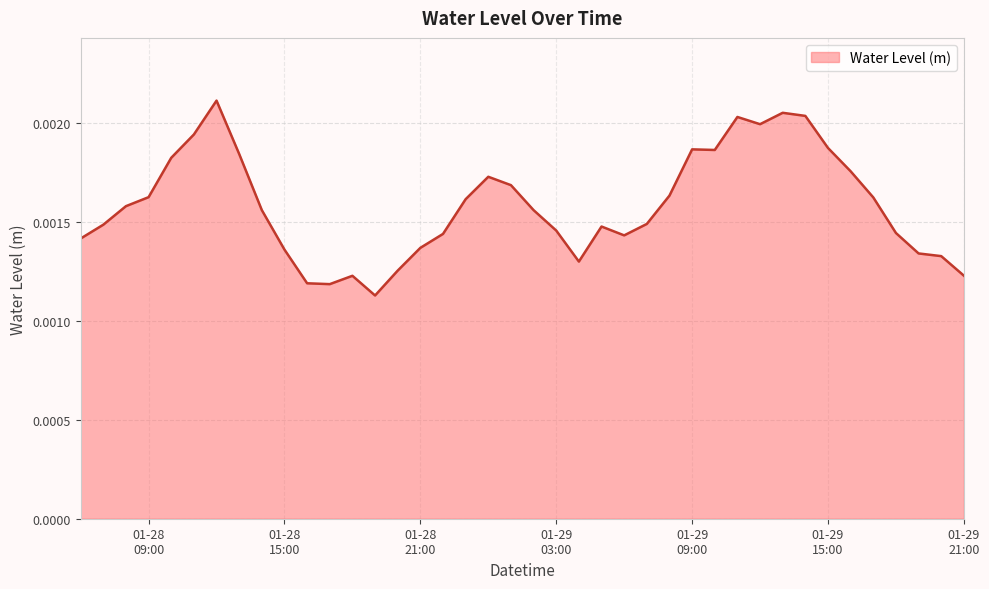

Which category has the lowest value across all series?

2023-01-28 19:00:00